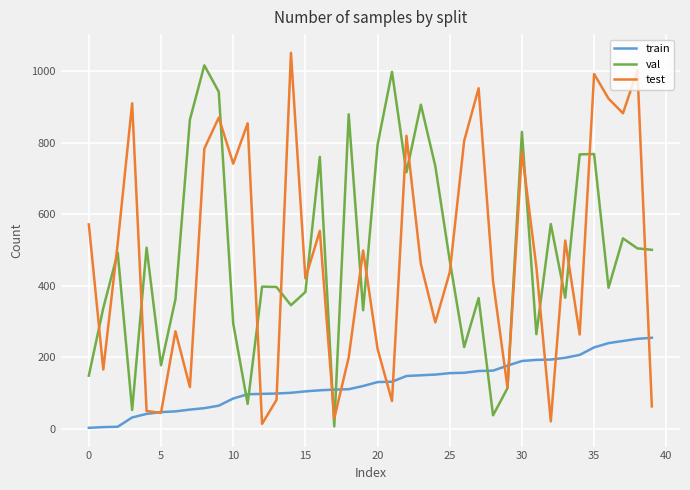

What is the maximum value for val?

1016